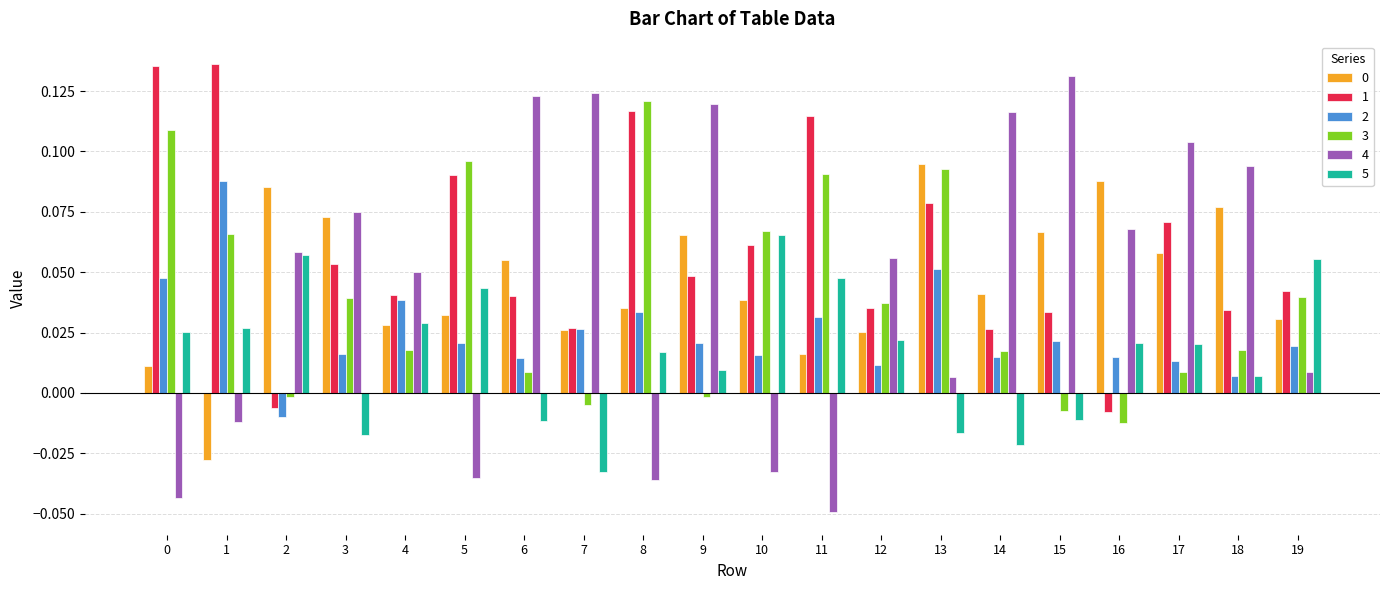

The 4 series shows -0.1 at 11. True or false?

False